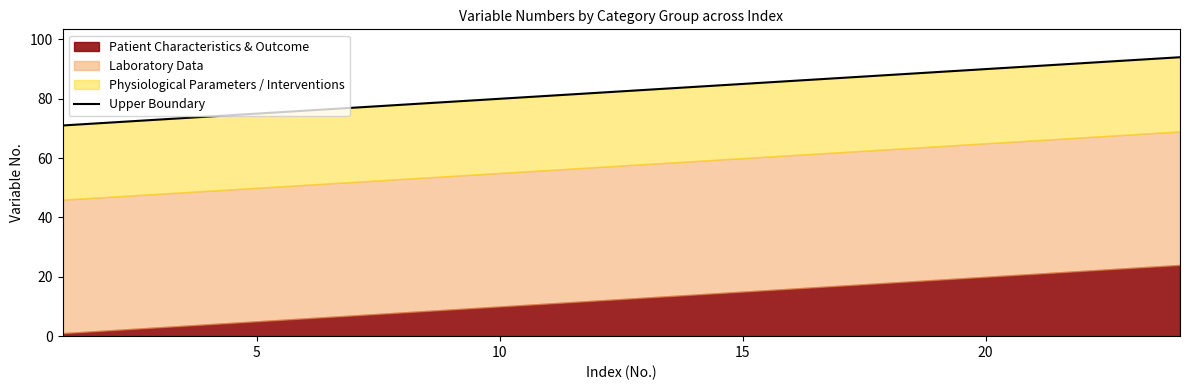

How many data points are less than 83?

12